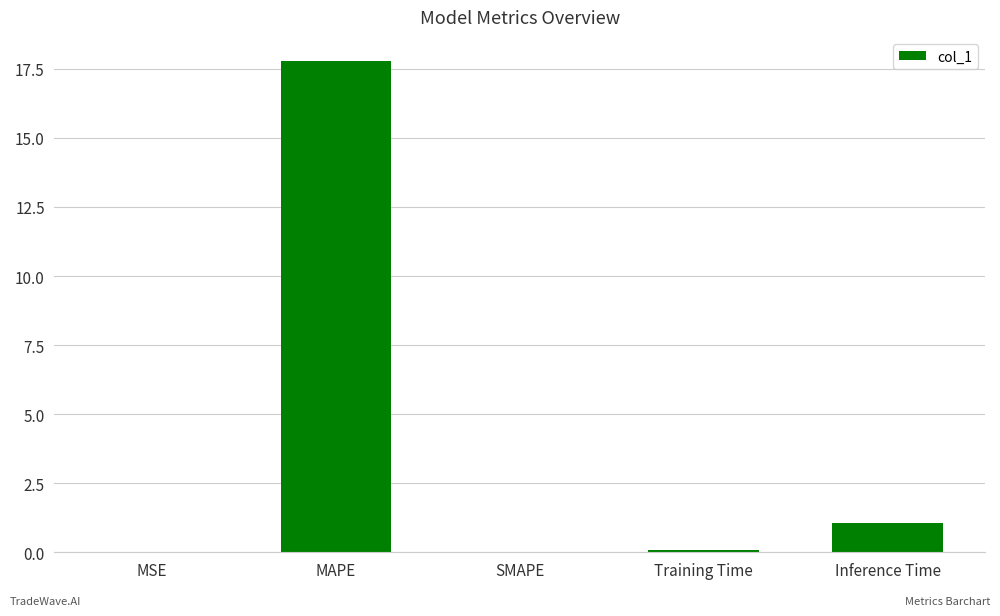

At which label is the value closest to 8?

Inference Time